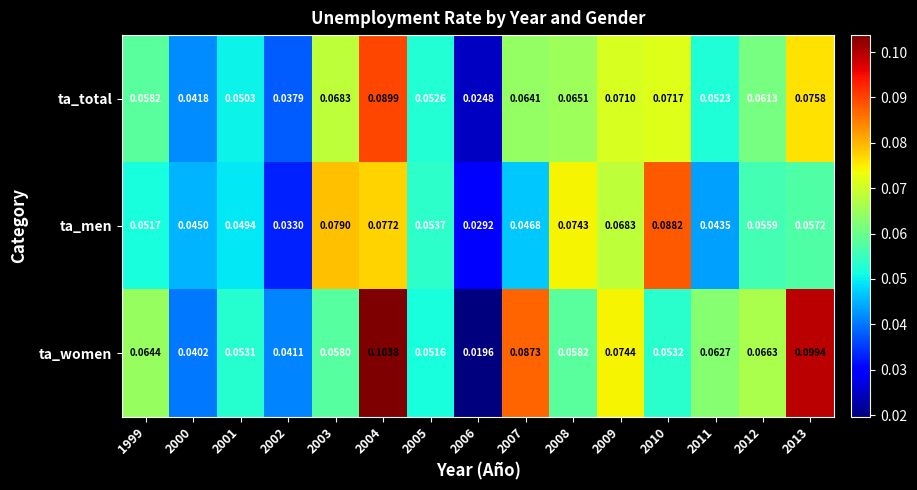

At which category is the sum across all series the highest?

2004